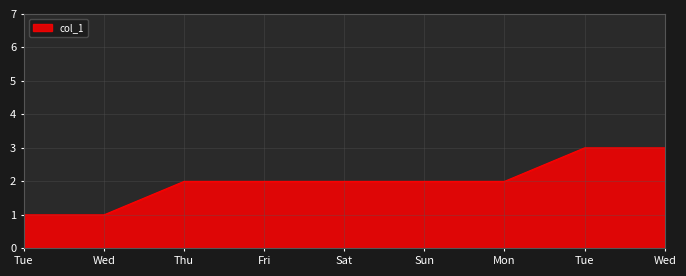

Does the chart have visible grid lines?

Yes